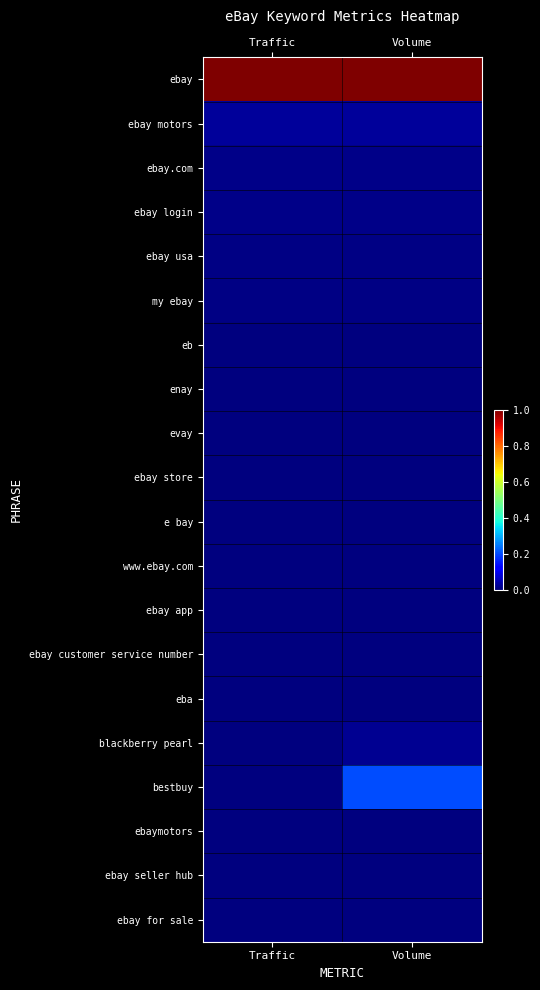

How many categories are shown in the chart?

2